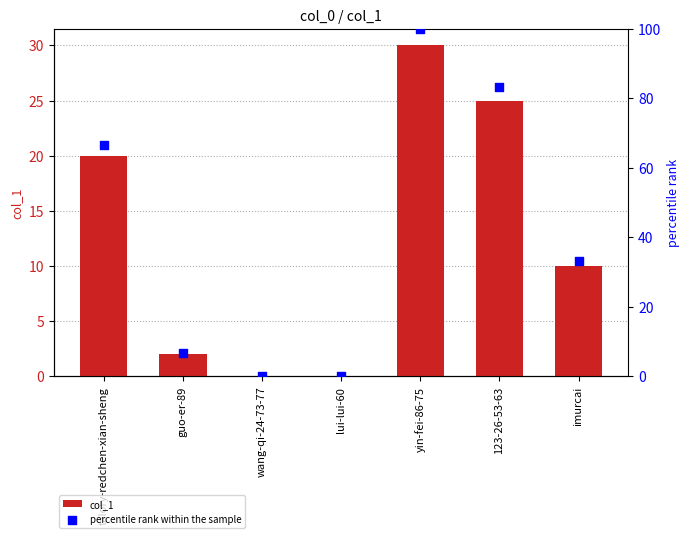

Which series has the widest spread of Y values?

percentile rank within the sample